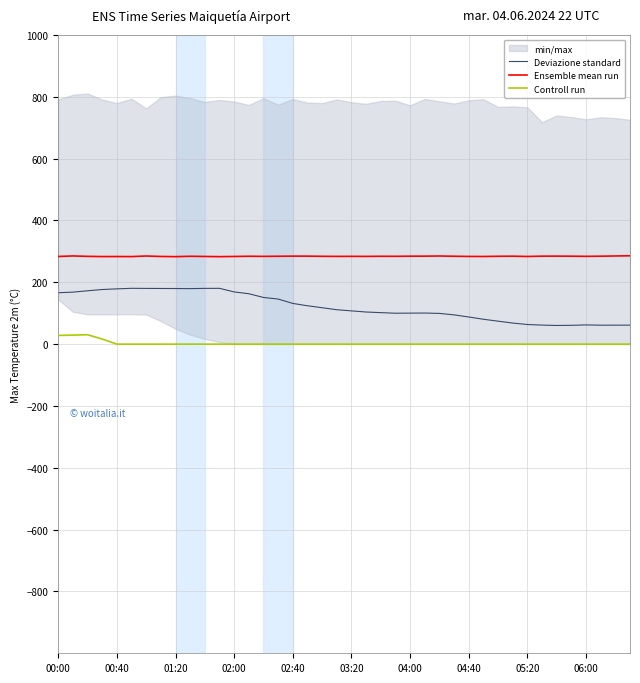

Is it true that Deviazione standard equals 87.8 at 04:40?

True